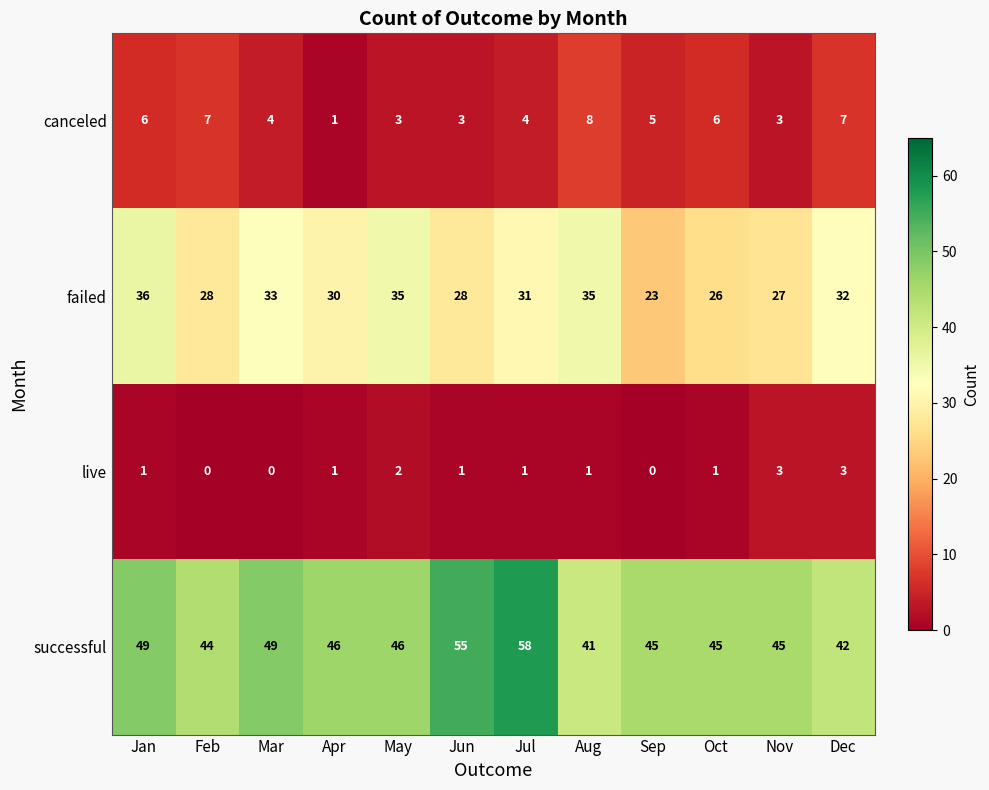

The successful series shows 15 at Jan. True or false?

False